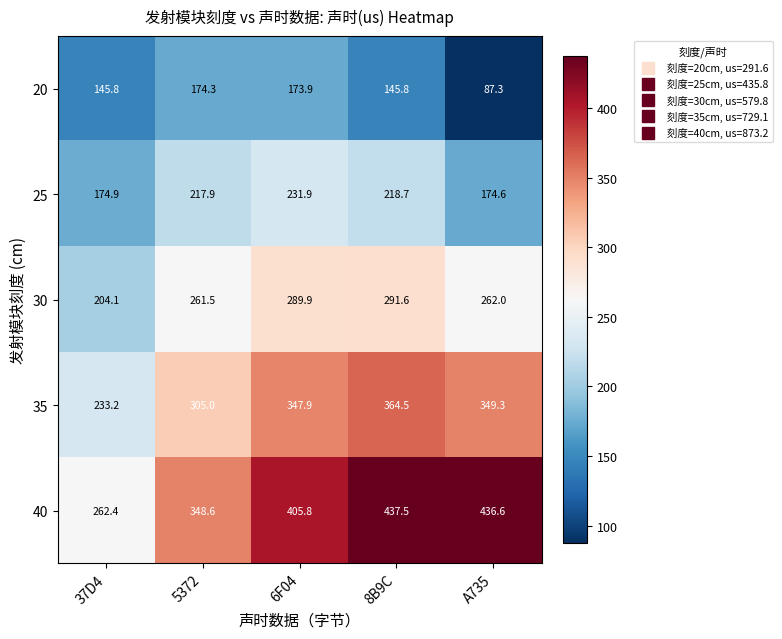

Reading right to left, transcribe all the data shown in this chart.

20: A735=87.3	8B9C=145.8	6F04=173.9	5372=174.3	37D4=145.8
25: A735=174.6	8B9C=218.7	6F04=231.9	5372=217.9	37D4=174.9
30: A735=262.0	8B9C=291.6	6F04=289.9	5372=261.5	37D4=204.1
35: A735=349.3	8B9C=364.5	6F04=347.9	5372=305.0	37D4=233.2
40: A735=436.6	8B9C=437.5	6F04=405.8	5372=348.6	37D4=262.4